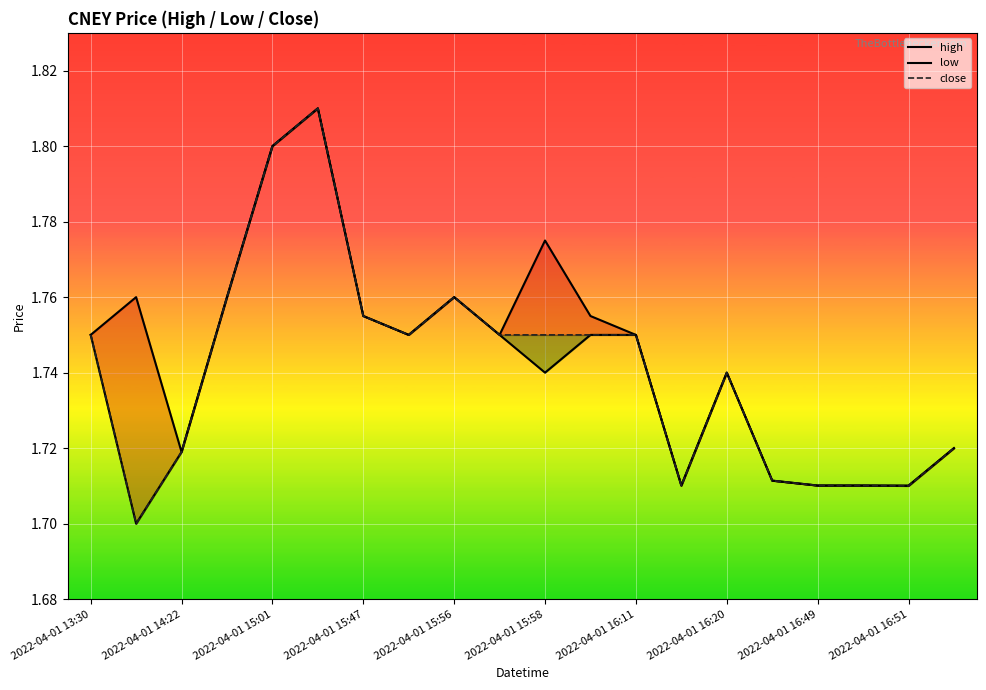

Is it true that low equals 0.4 at 19?

False